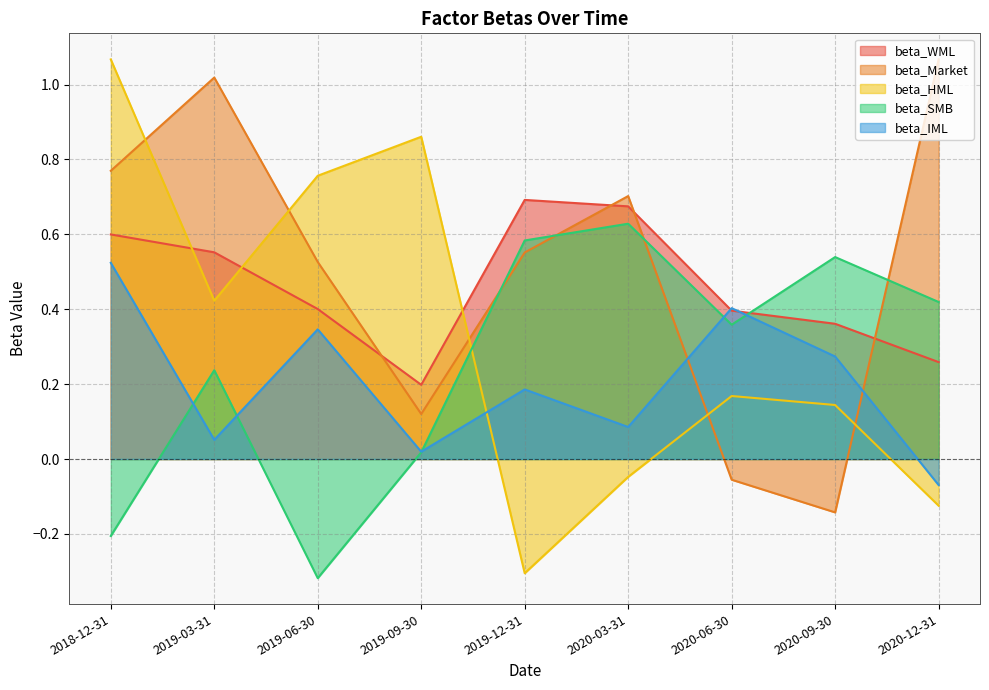

What is the spread (max minus min) of values at 2019-06-30?

1.1